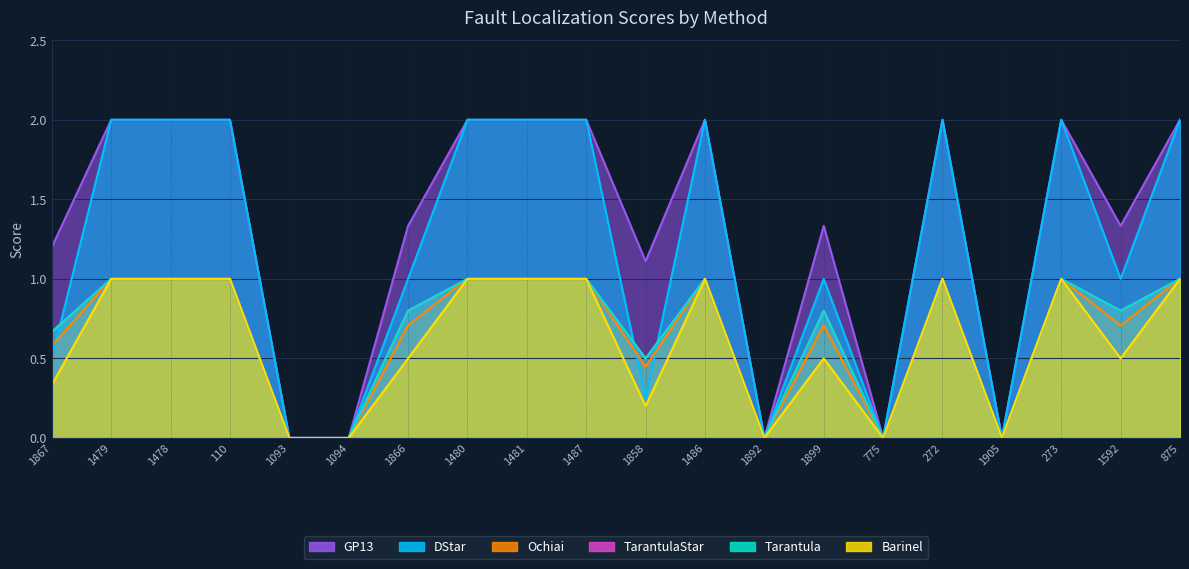

Where is Ochiai nearest to the value 0?

1093